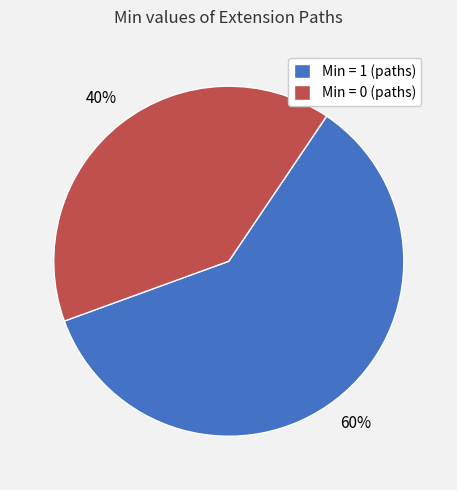

Combined, do Min = 0 (paths) and Min = 1 (paths) account for over 50%?

Yes